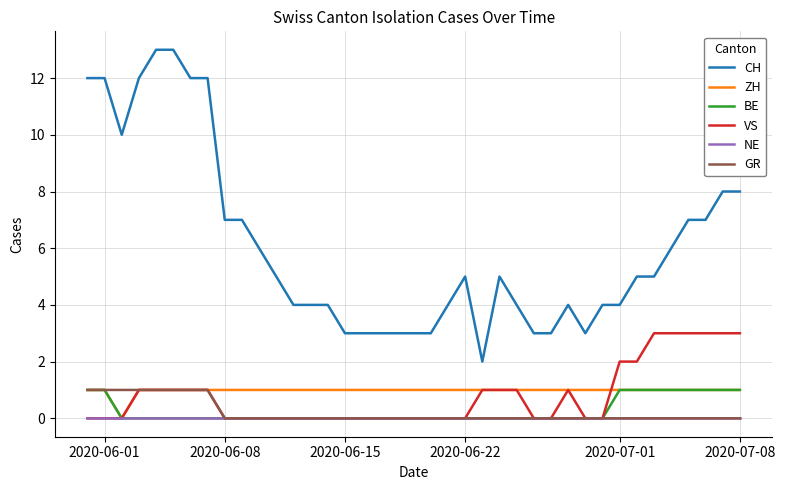

Which series has the largest total across all categories?

CH